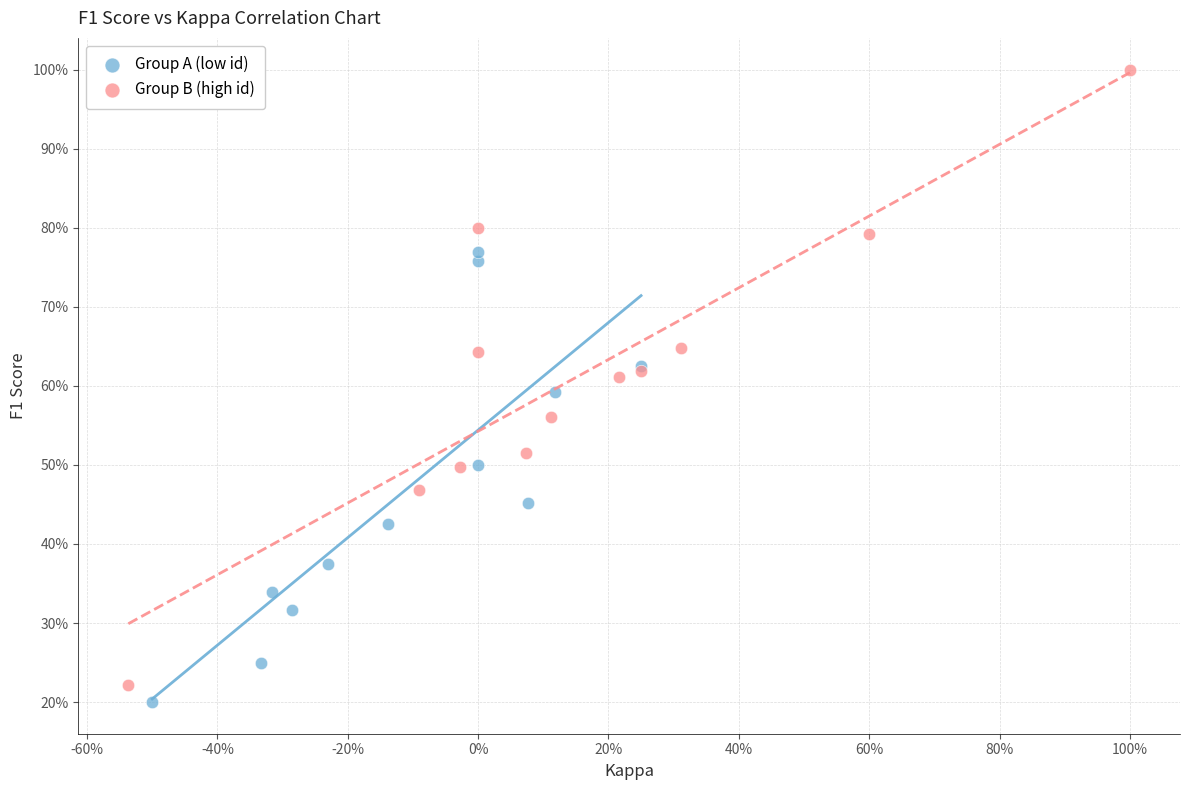

Which series has the largest Y range (max minus min)?

Group B (high id)